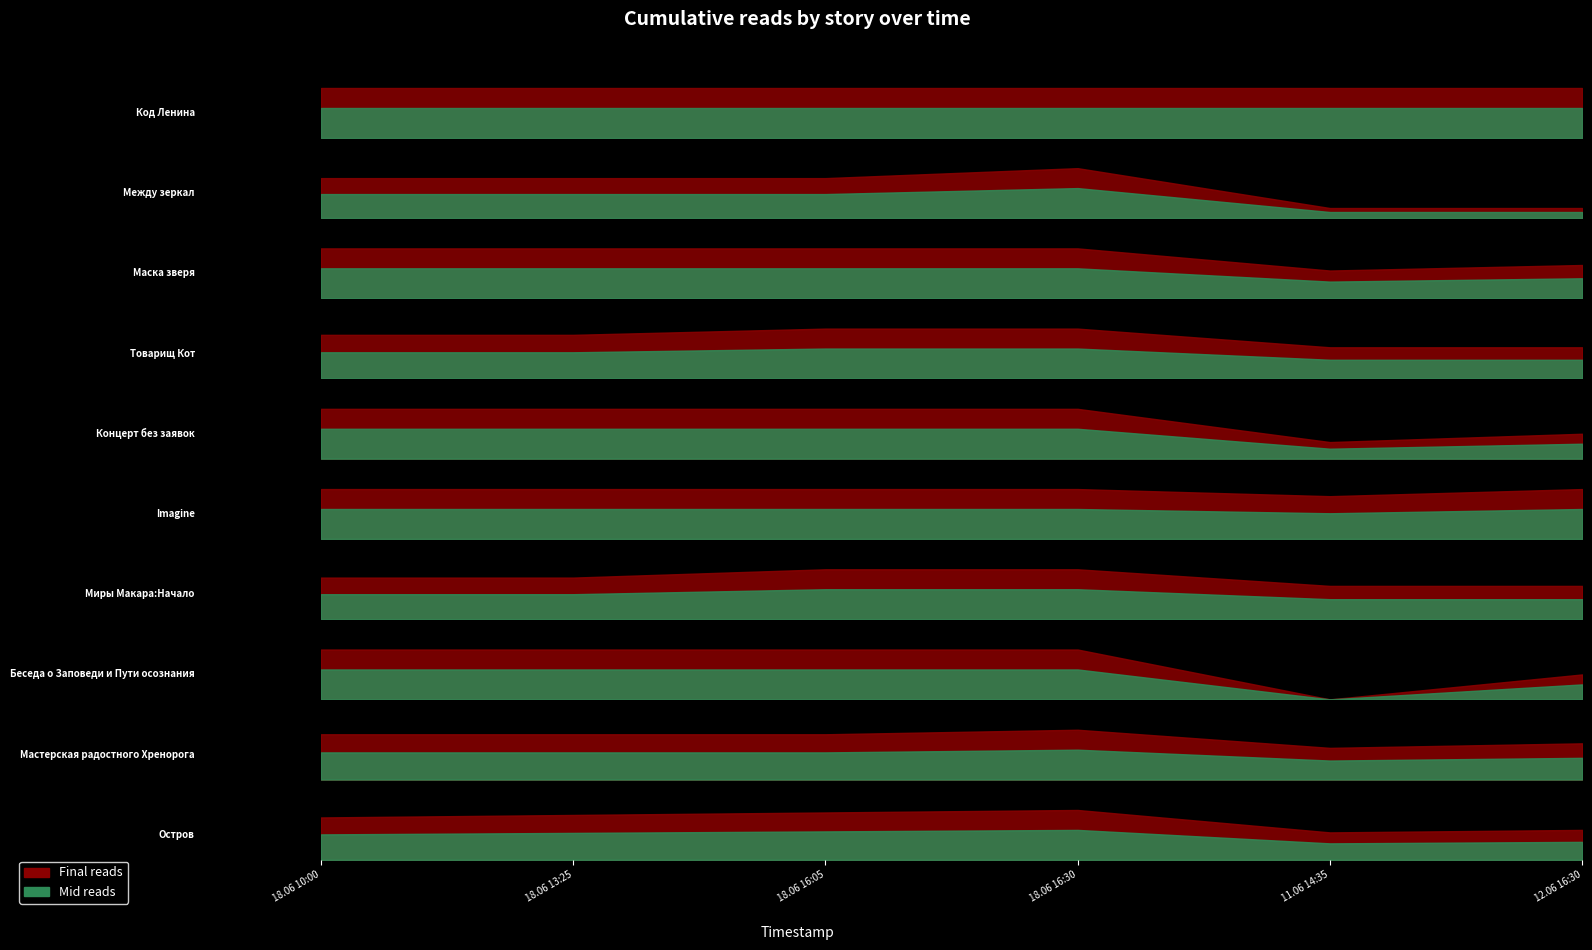

True or false: 18.06 13:25 has more than 0 interior local peaks.

True